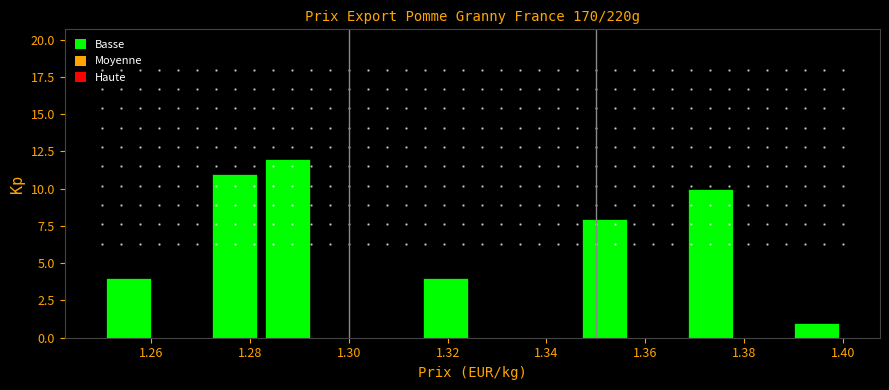

What is the height of the bar covering 1.346 to 1.358 on the x-axis? Neither the bar edges nor the heights are printed on the chart, so give them approximately, as read against the axes.

8